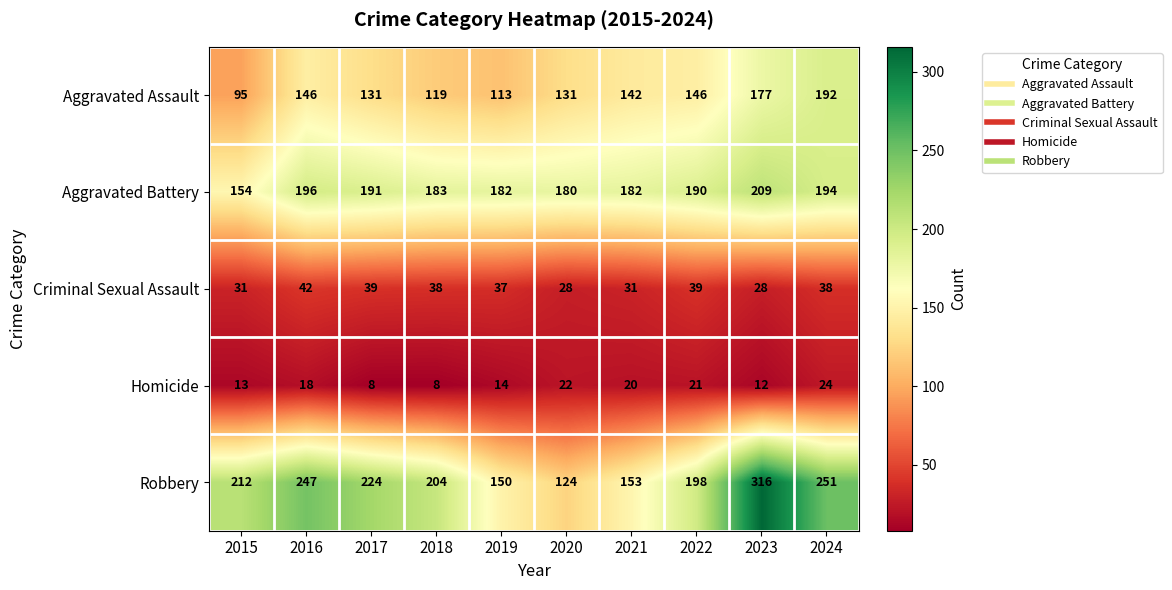

Where does the Aggravated Assault series first go above 142?

2016